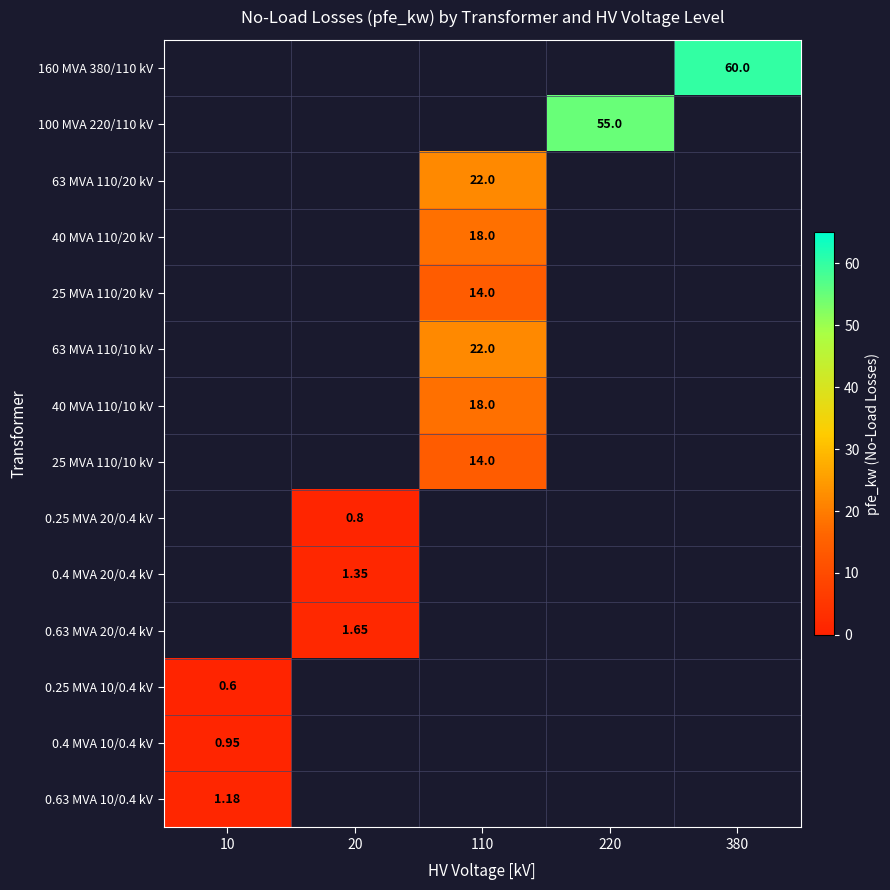

How many values in 160 MVA 380/110 kV are above zero?

1